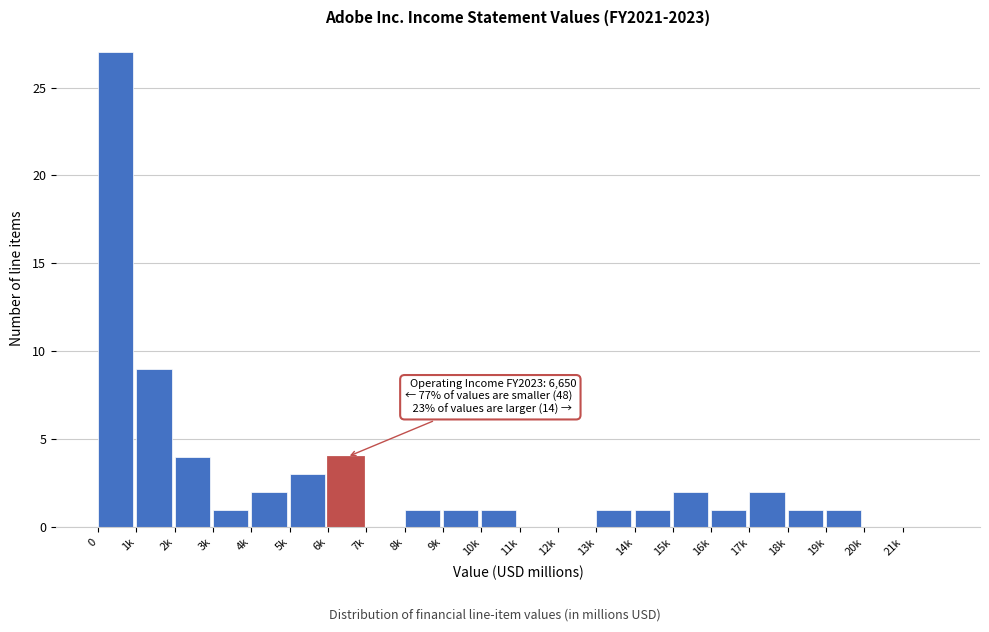

Reading left to right, transcribe all the data shown in this chart.

0=27	1k=9	2k=4	3k=1	4k=2	5k=3	6k=4	7k=0	8k=1	9k=1	10k=1	11k=0	12k=0	13k=1	14k=1	15k=2	16k=1	17k=2	18k=1	19k=1	20k=0	21k=0